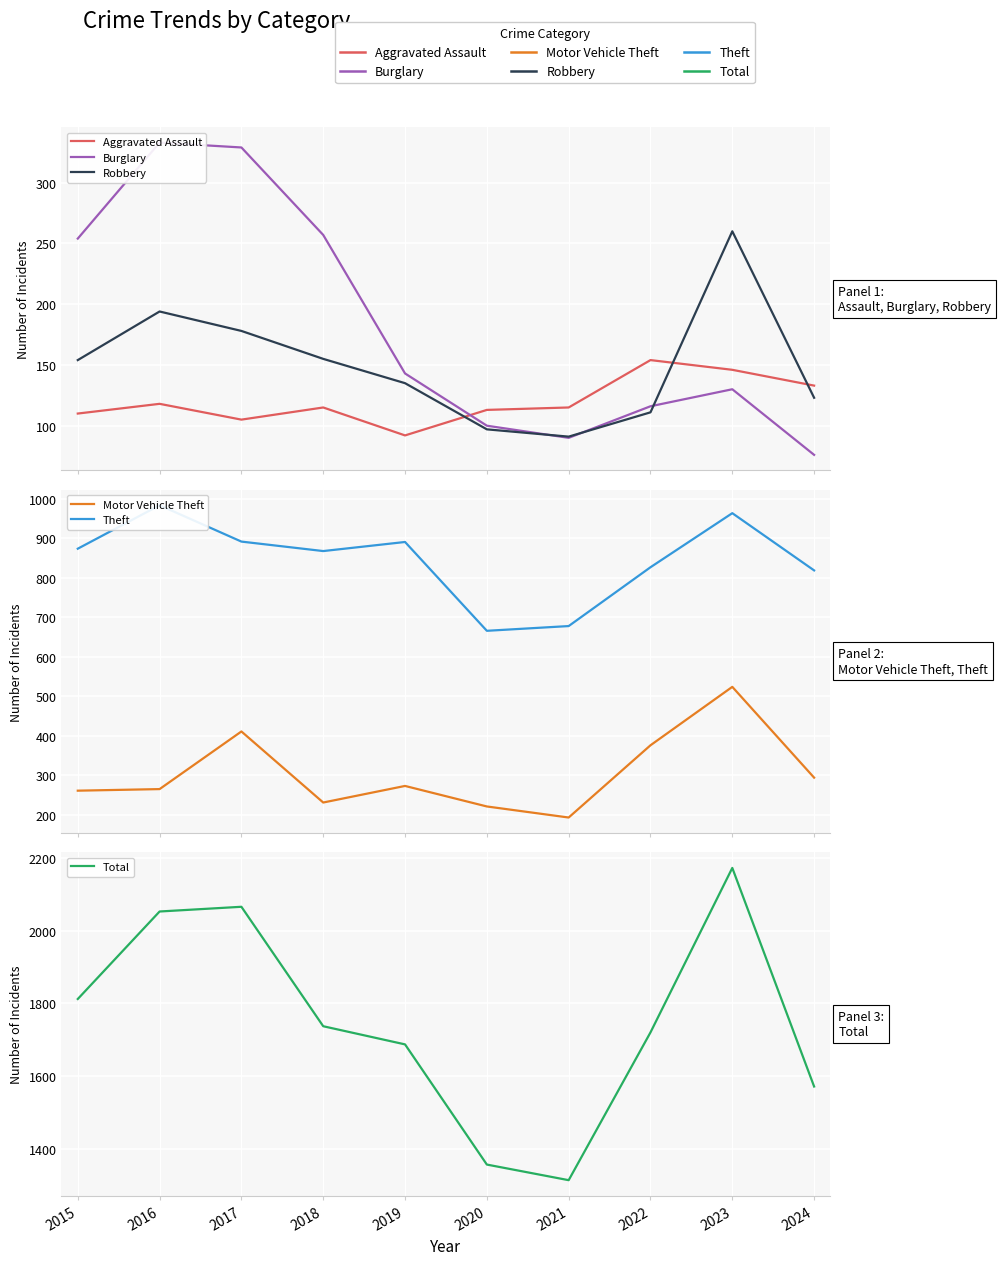

Which series changed the most between 2021 and 2023?

Total